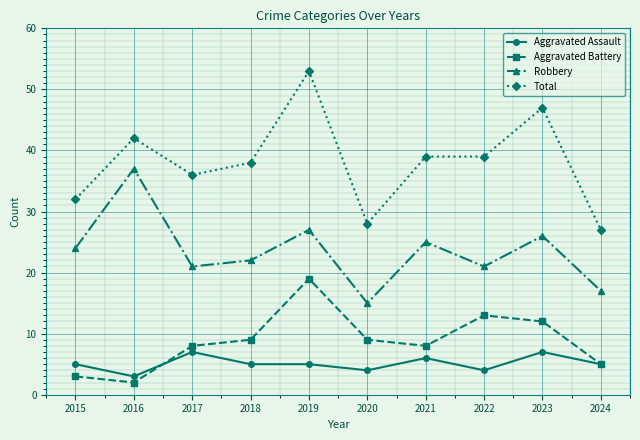

Between 2019 and 2024, which series saw the biggest shift?

Total